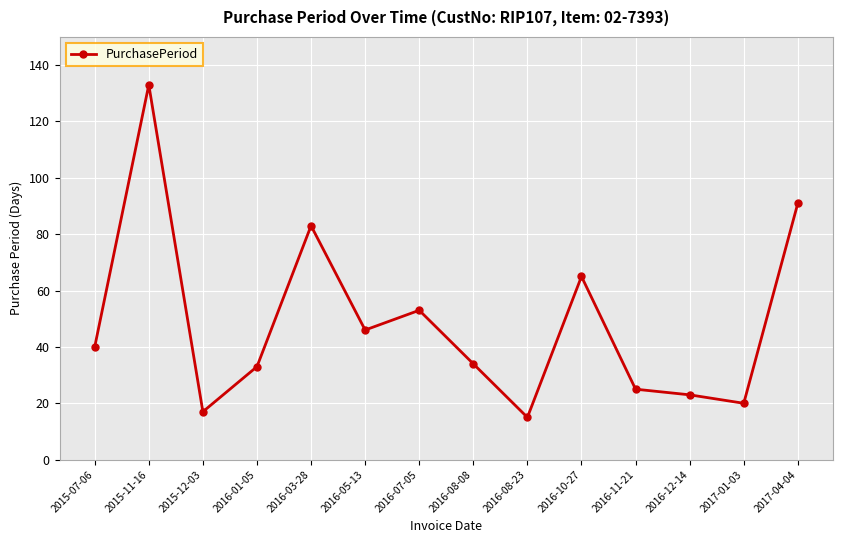

How many categories are shown in the chart?

14